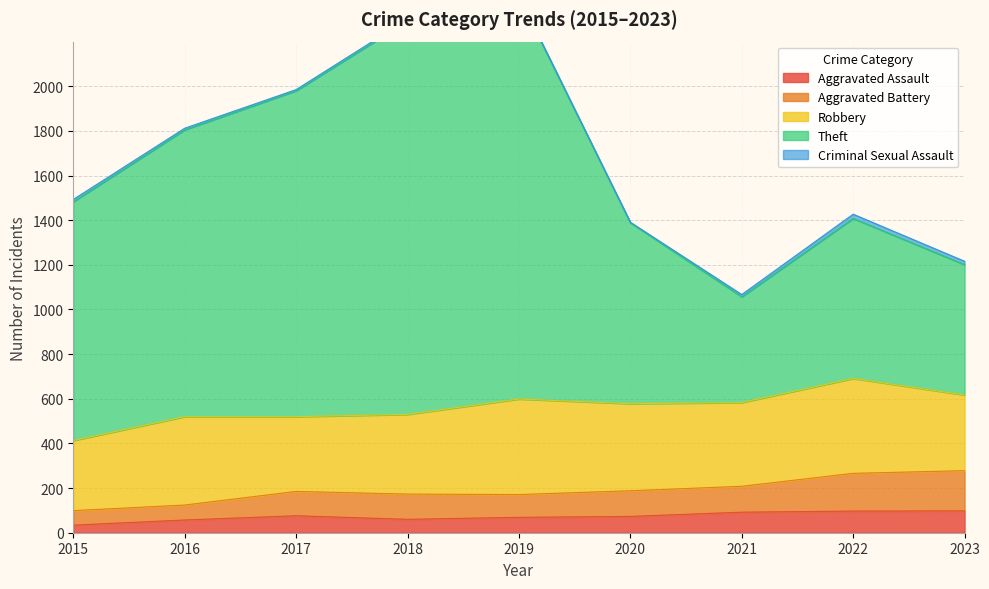

Is the value of Aggravated Battery at 2018 greater than the value of Theft at 2022?

No